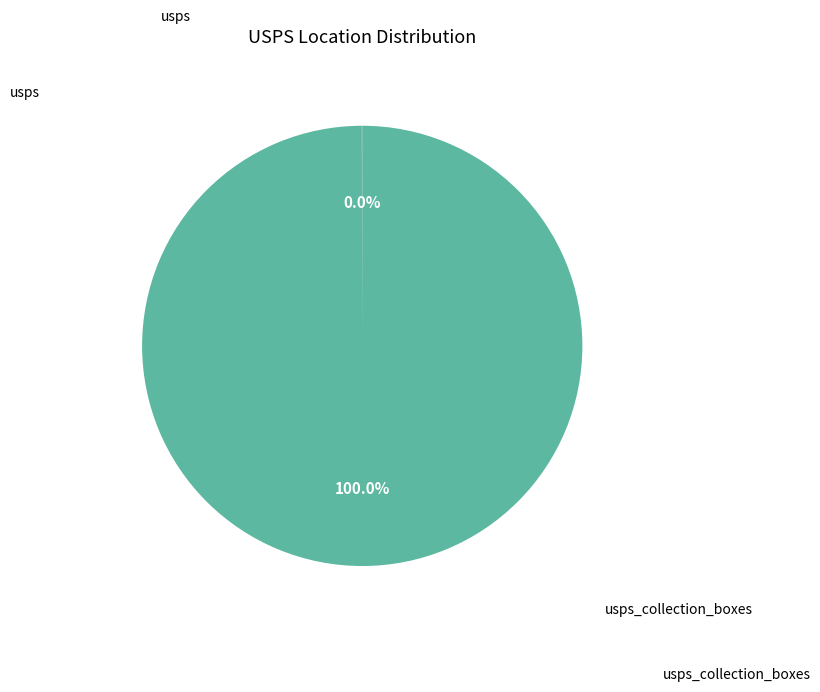

To the nearest percent, what is the difference between the largest and smallest slice percentages?

100%